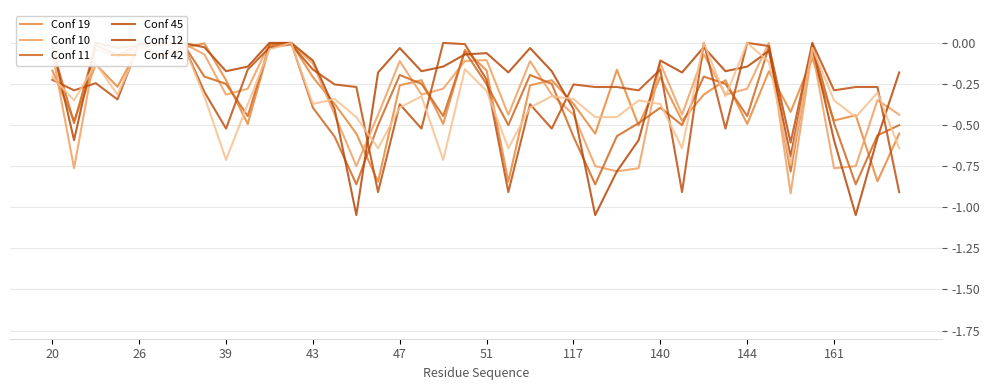

How many data points does each series have?

40